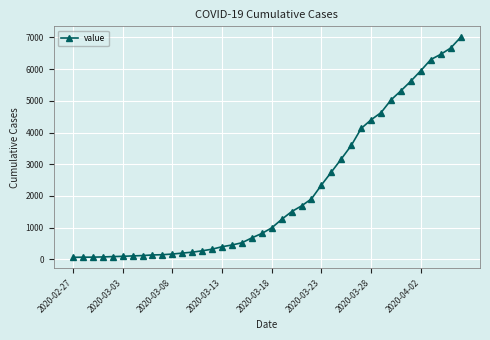

How many values are below 993?

20